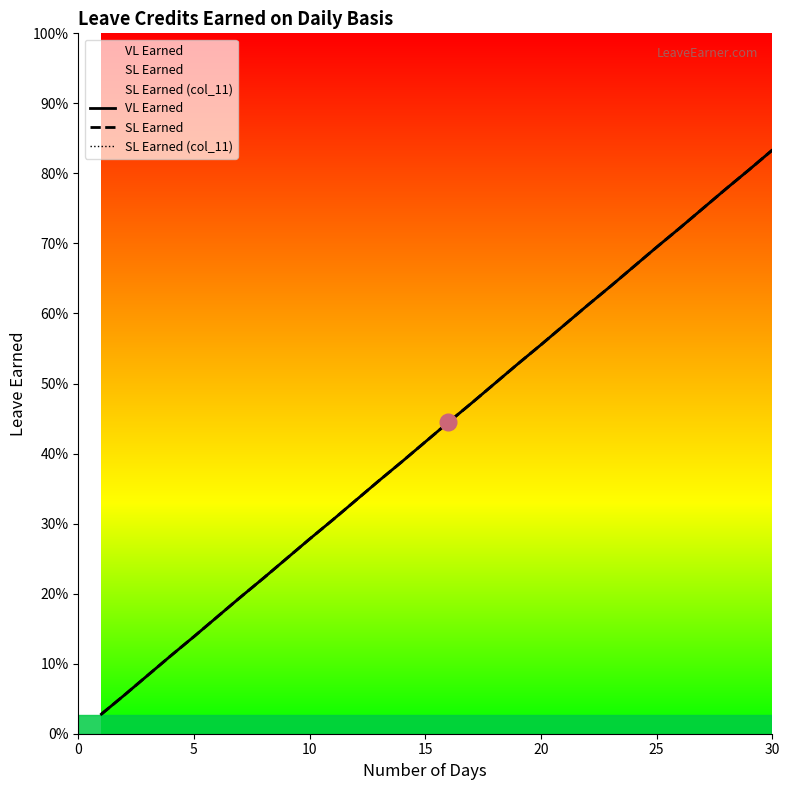

Is this an area chart (filled region under the line)?

No